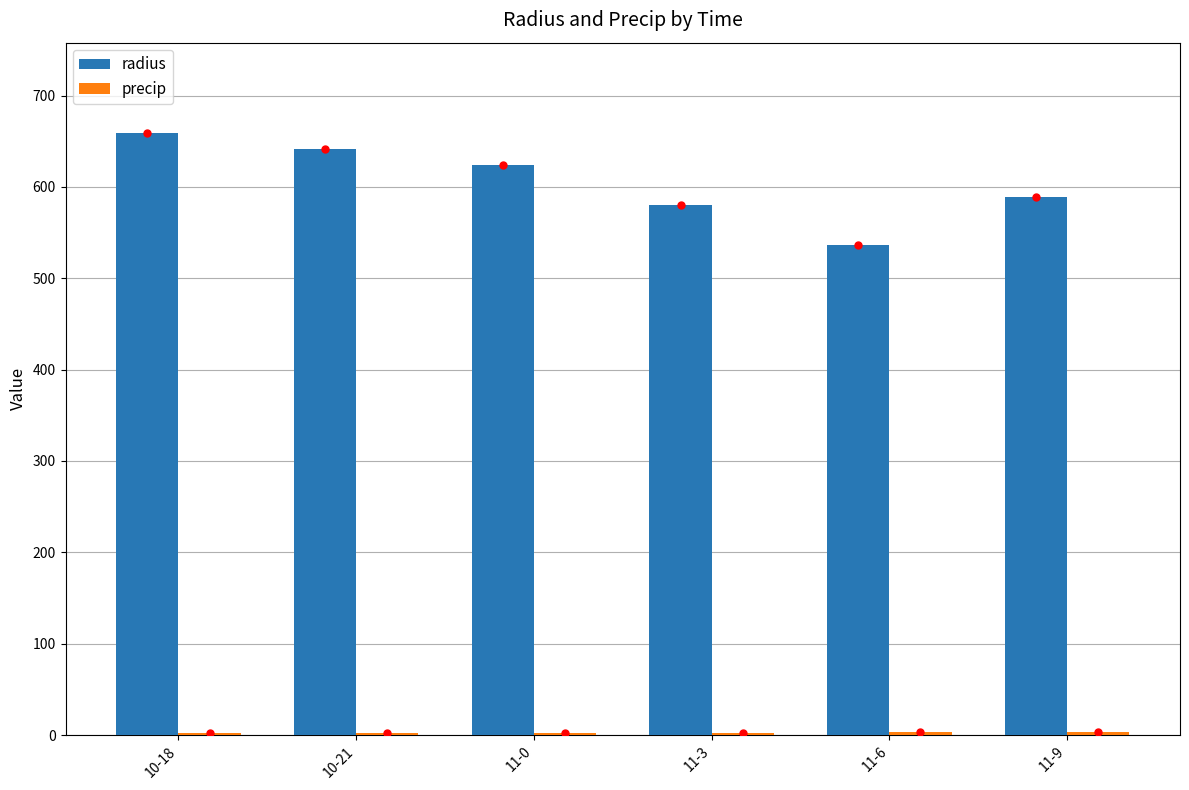

Which series has the largest total across all categories?

radius